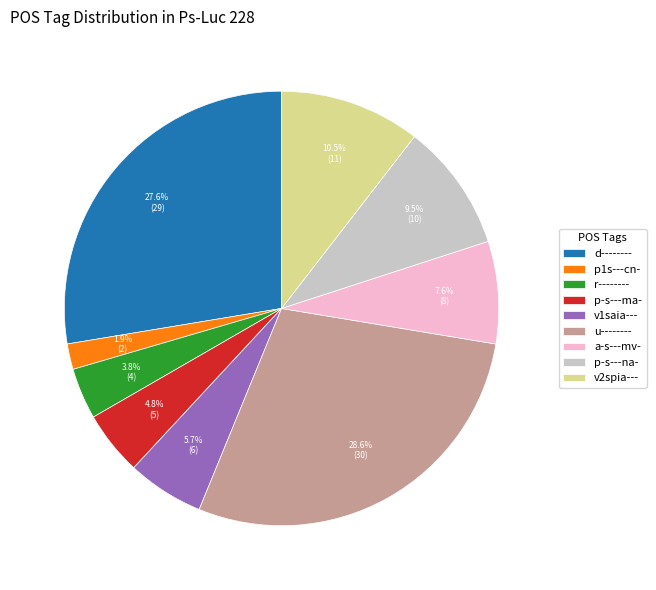

Rank the categories by value from lowest to highest.

p1s---cn-, r--------, p-s---ma-, v1saia---, a-s---mv-, p-s---na-, v2spia---, d--------, u--------